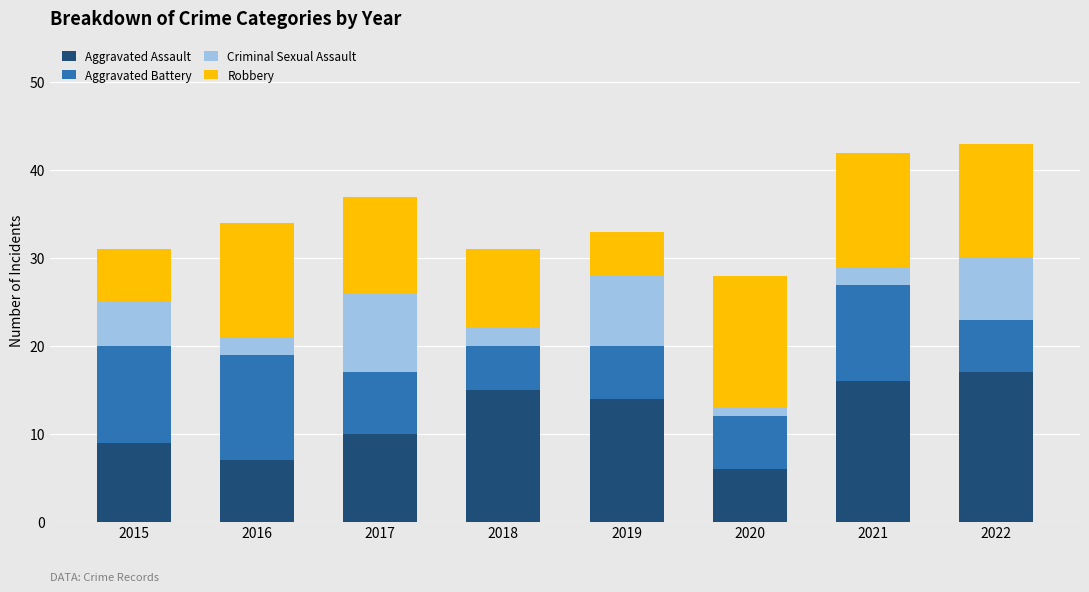

Is it true that Aggravated Assault equals 17 at 2022?

True